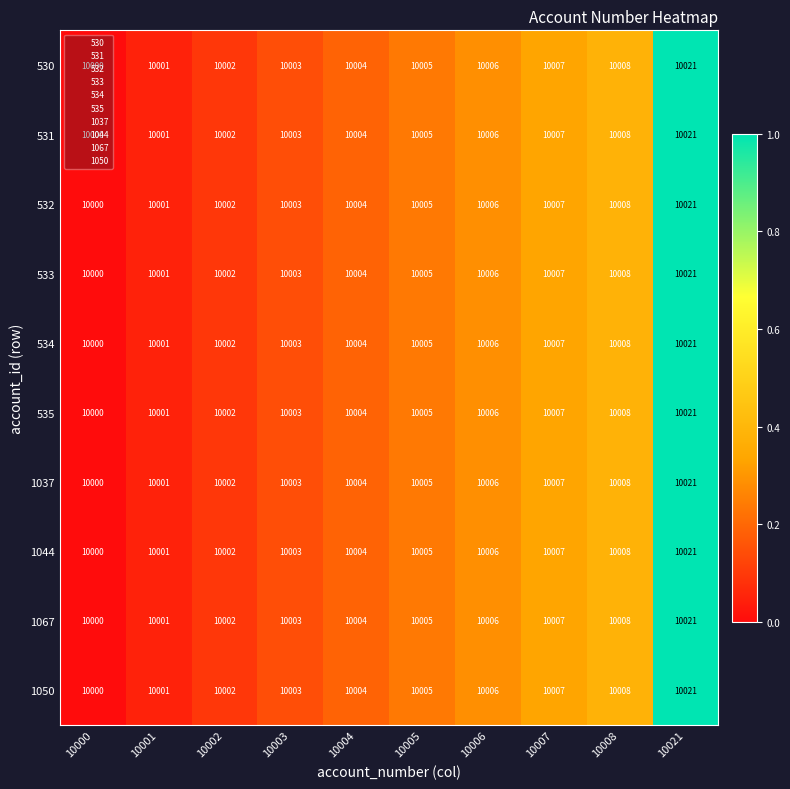

At which category is the sum across all series the highest?

10021